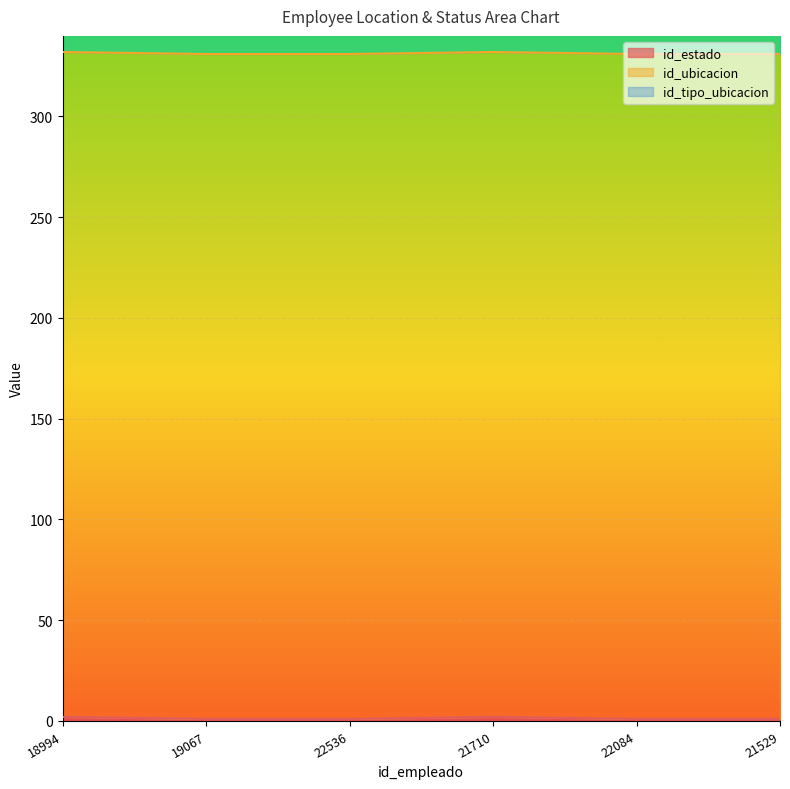

Reading left to right, extract all data points from this chart.

id_estado: 18994=2	19067=1	22536=1	21710=2	22084=1	21529=1
id_ubicacion: 18994=330	19067=330	22536=330	21710=330	22084=330	21529=330
id_tipo_ubicacion: 18994=12	19067=12	22536=12	21710=12	22084=12	21529=12